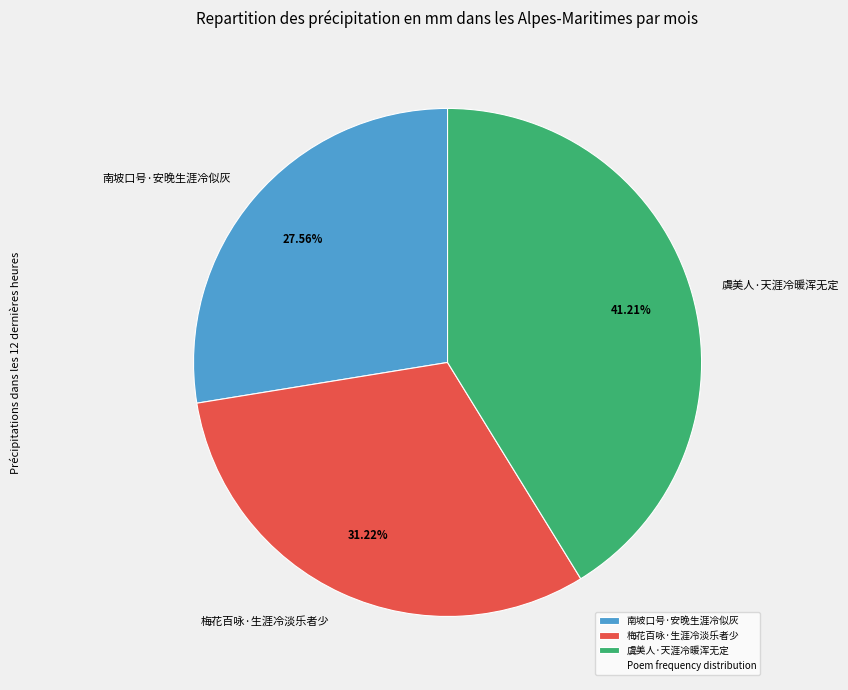

What is the smallest slice in the pie chart?

南坡口号·安晚生涯冷似灰